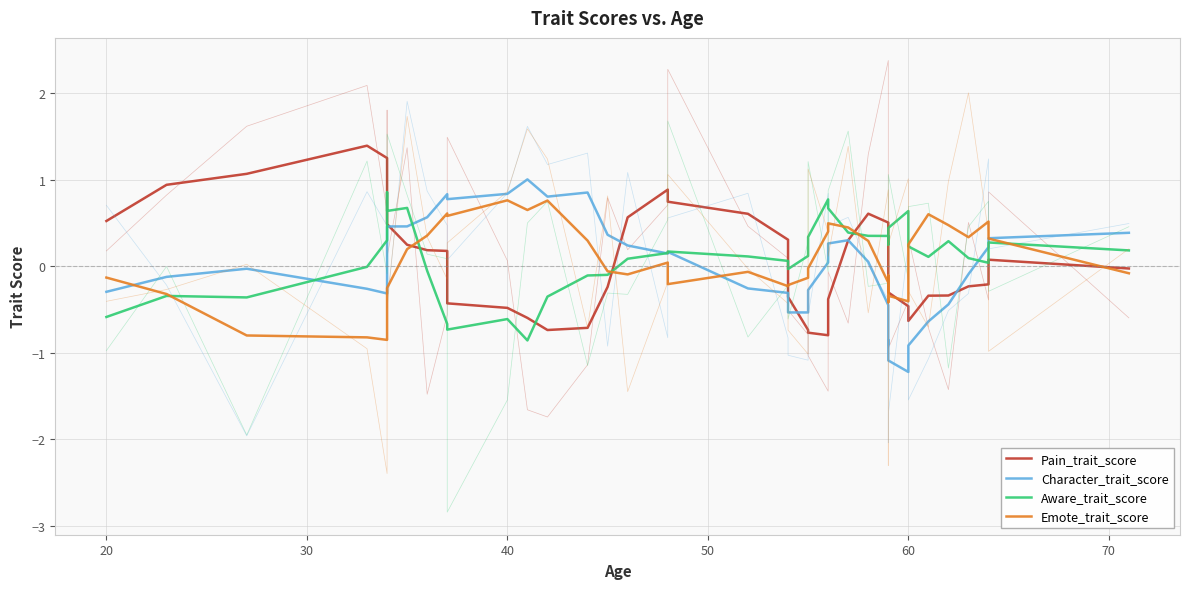

What is the average value of the Emote_trait_score series?

0.1